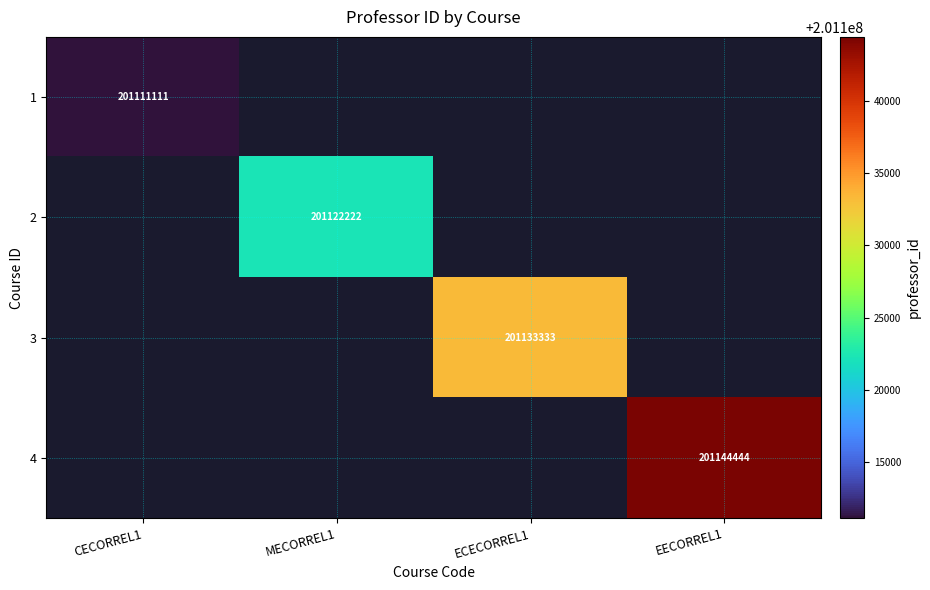

Is it true that 3 equals 201133333 at ECECORREL1?

True